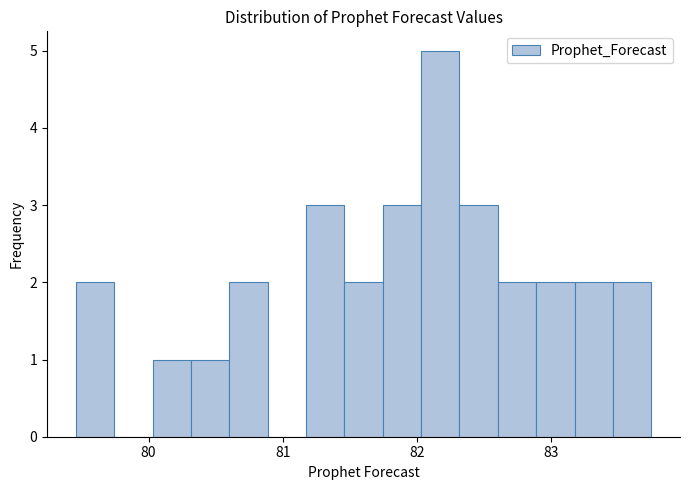

Read against the x-axis, roughly where is the centre of the tallest bar?

82.2